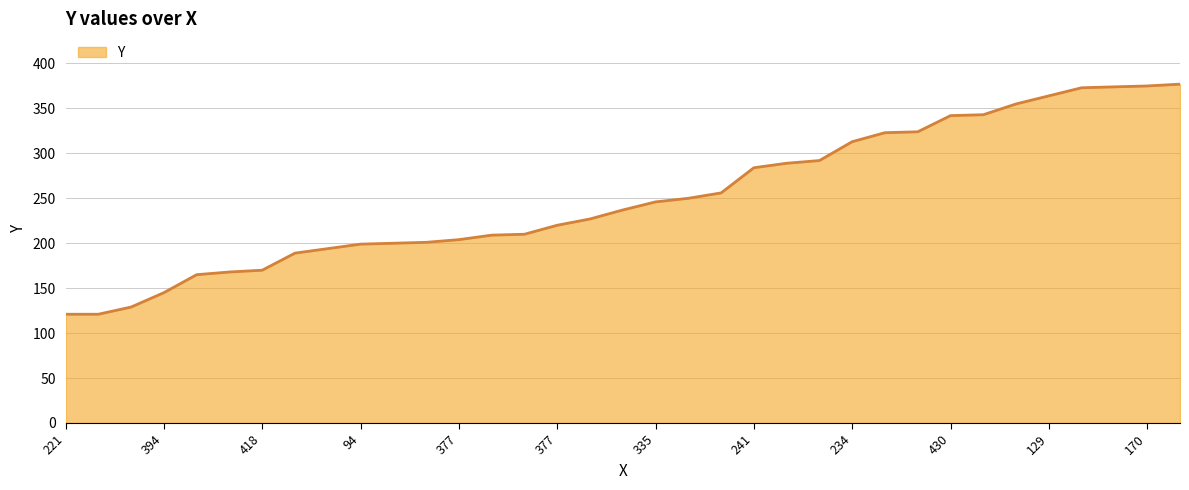

What is the difference between the maximum and second lowest values?

256